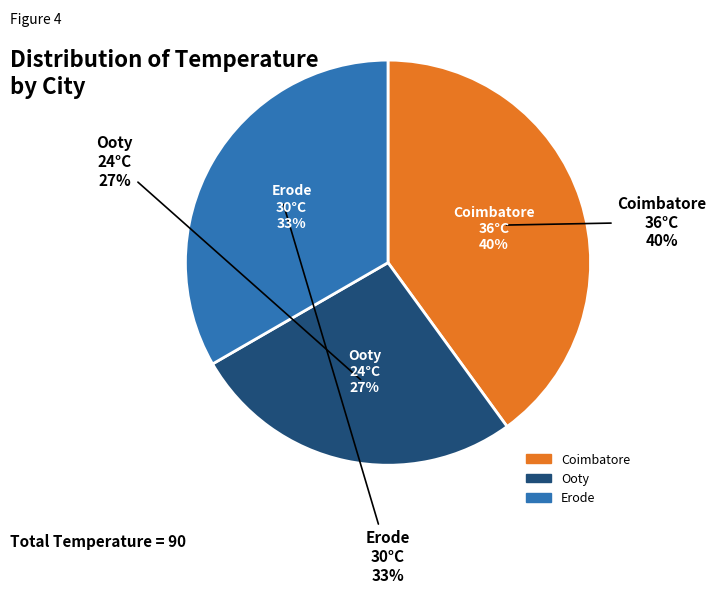

Is the sum of Ooty and Coimbatore greater than half?

Yes